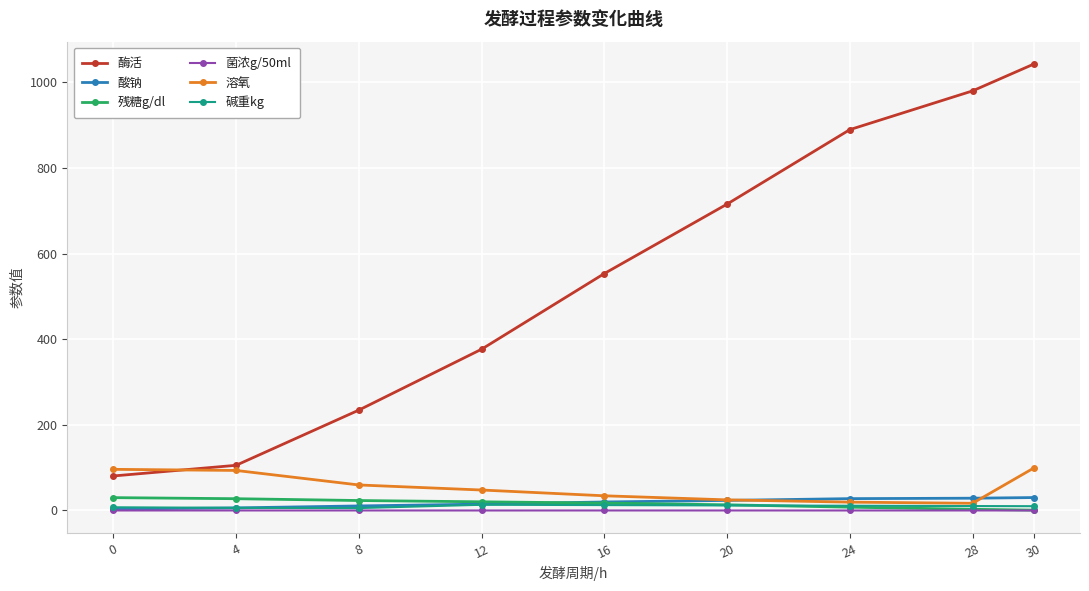

Which series has the largest total across all categories?

酶活